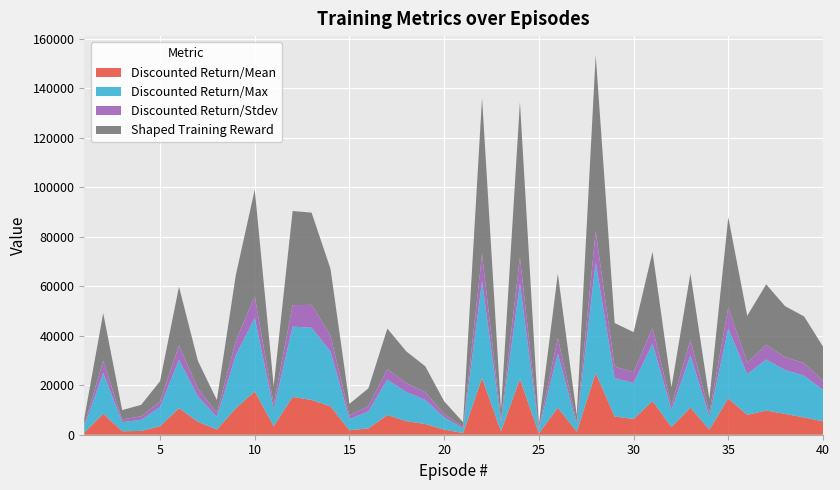

What is the highest value of the Discounted Return/Mean series?

24973